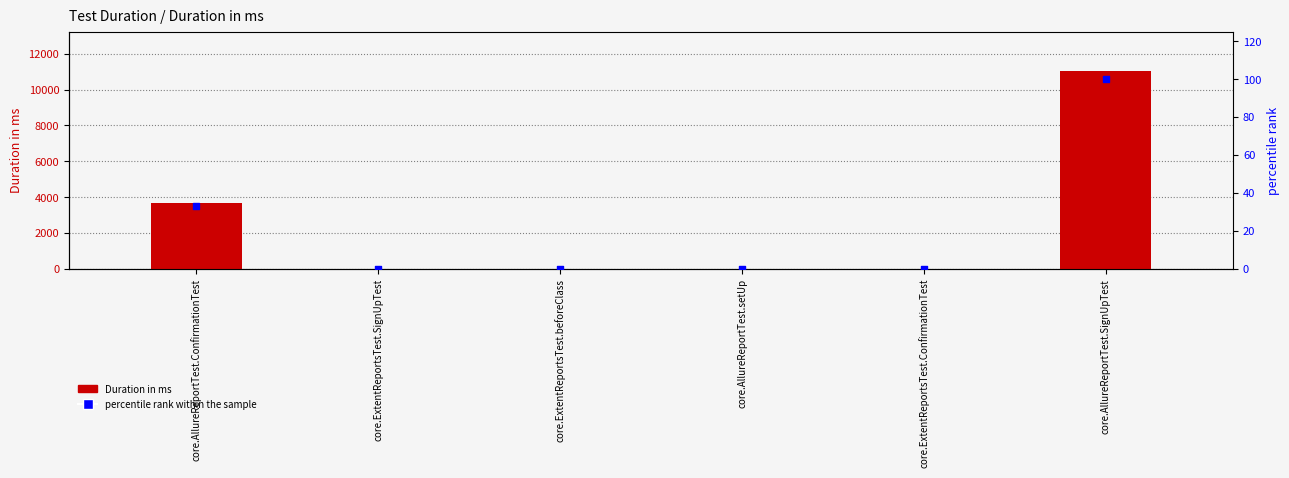

Which series has the largest Y range (max minus min)?

Duration in ms